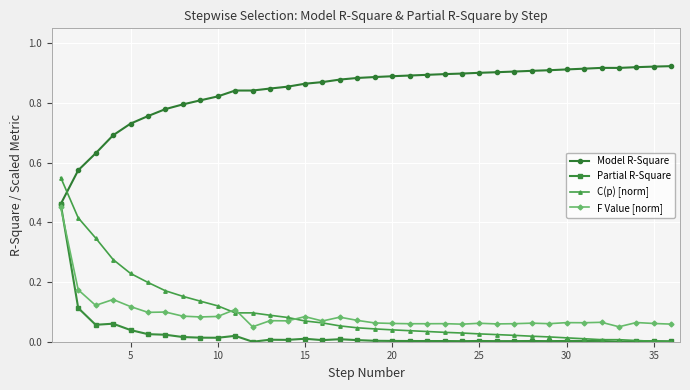

Which series has the largest total across all categories?

Model R-Square